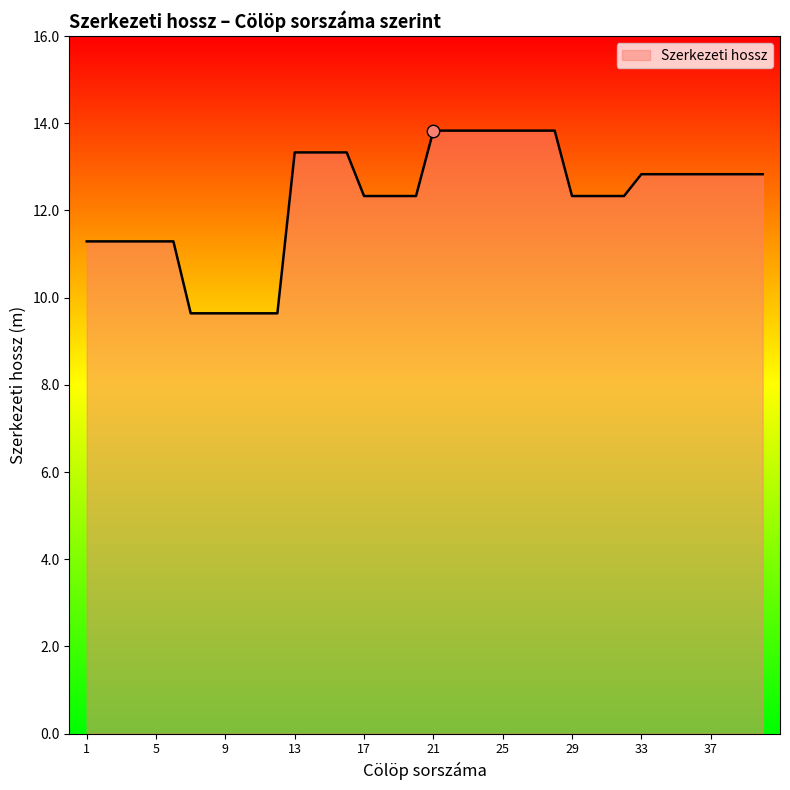

What is the difference between the maximum and minimum values?

4.2